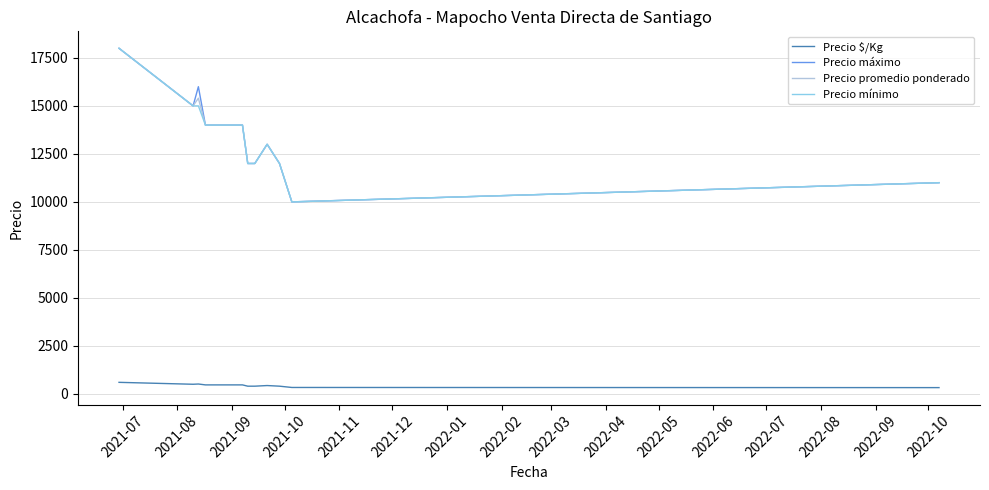

True or false: Precio mínimo and Precio $/Kg cross at least once.

False